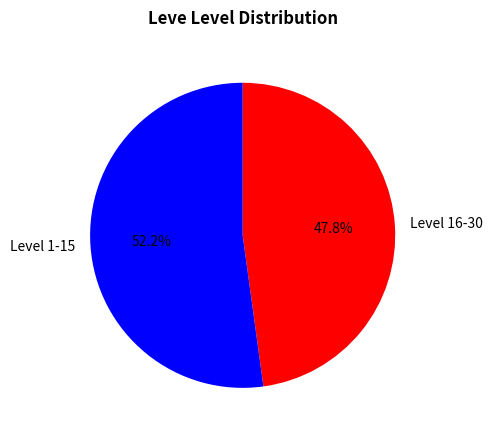

What is the largest slice in the pie chart?

Level 1-15